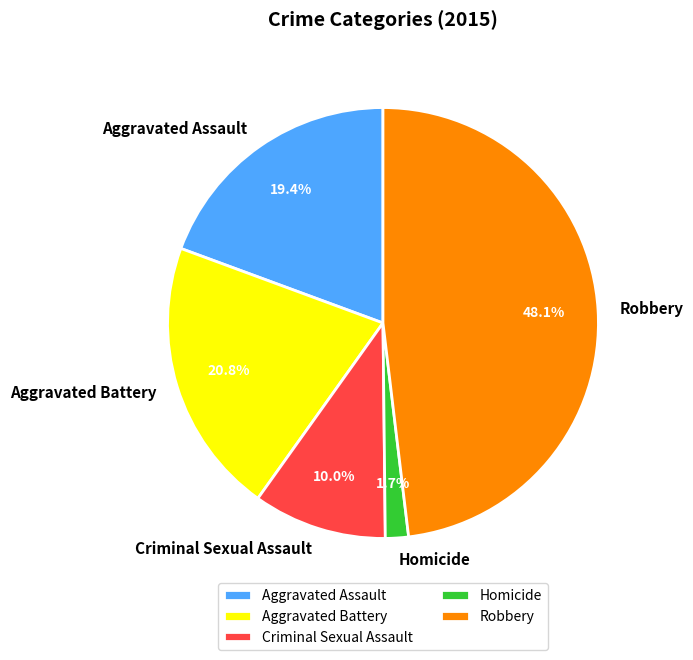

Which category has the biggest portion of the pie?

Robbery